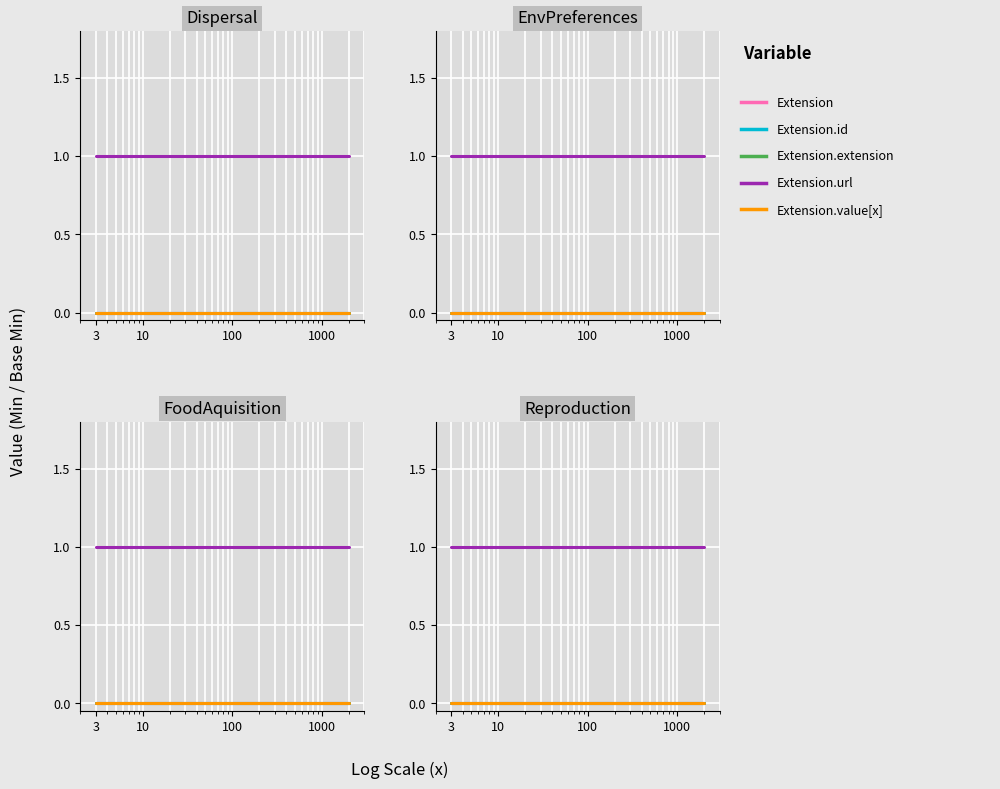

True or false: Extension.url and Extension.id cross at least once.

False